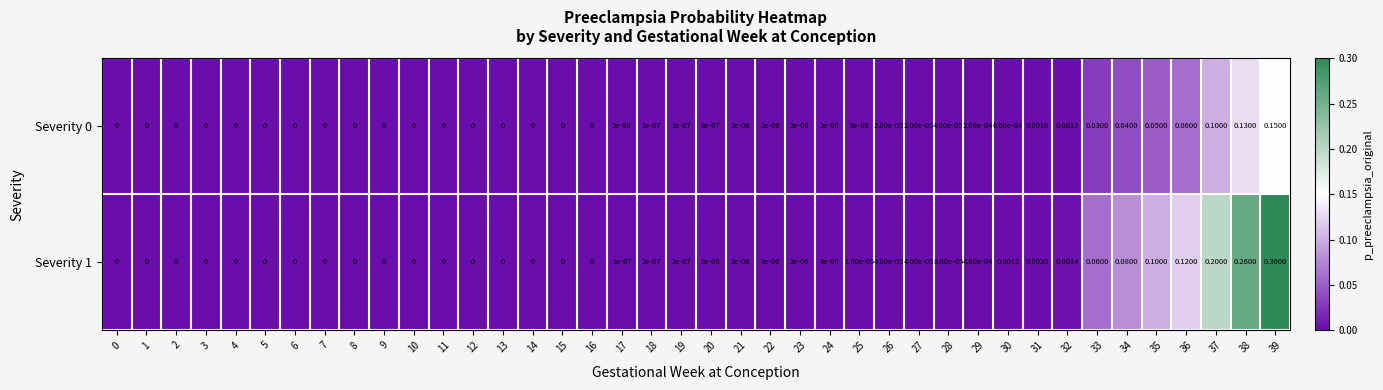

How many distinct data groups are displayed?

2